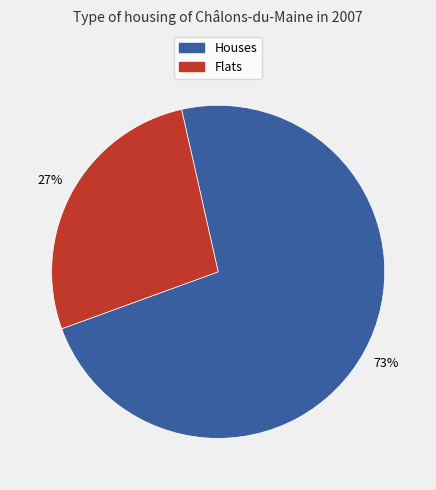

Rank the categories by value from lowest to highest.

Flats, Houses